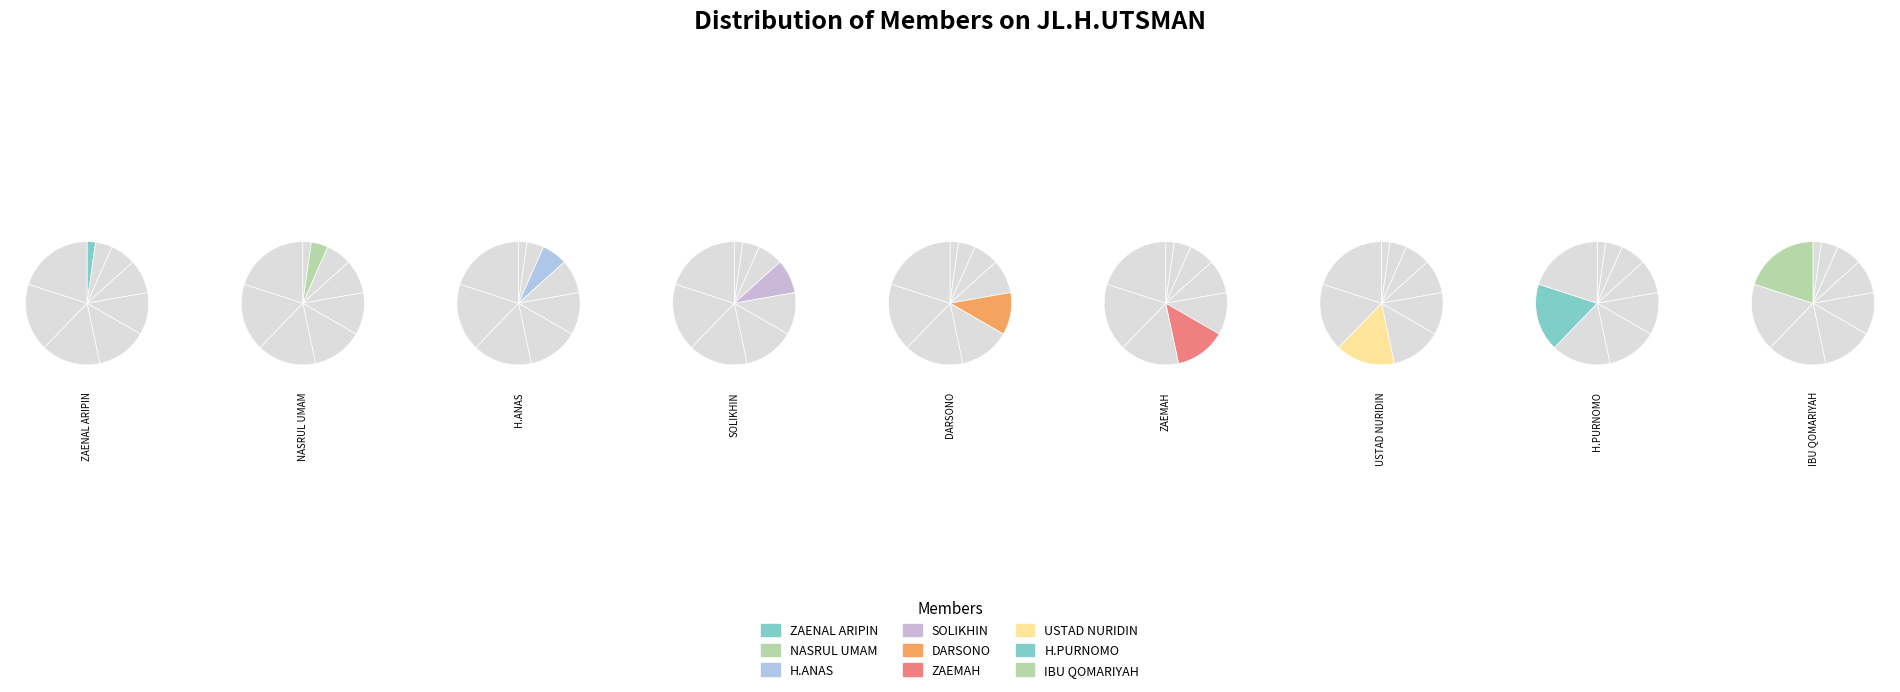

How much of the chart is everything except ZAENAL ARIPIN?

97.8%